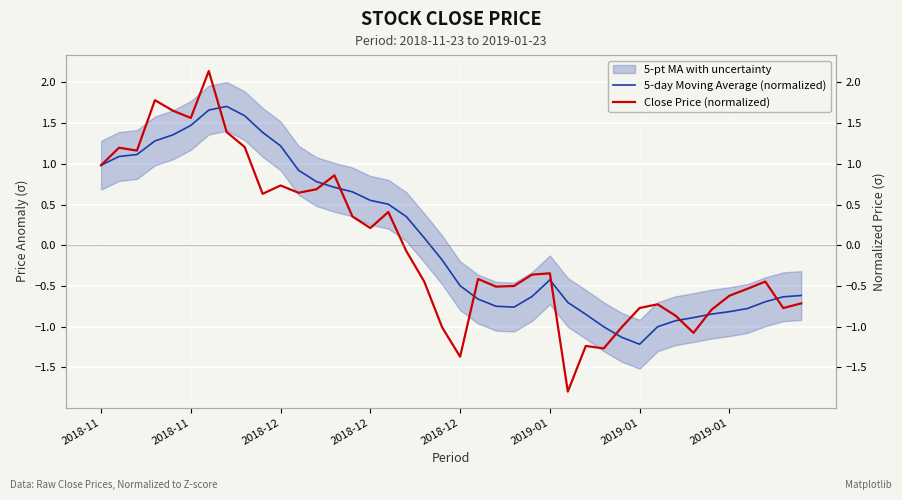

Is this an area chart (filled region under the line)?

No